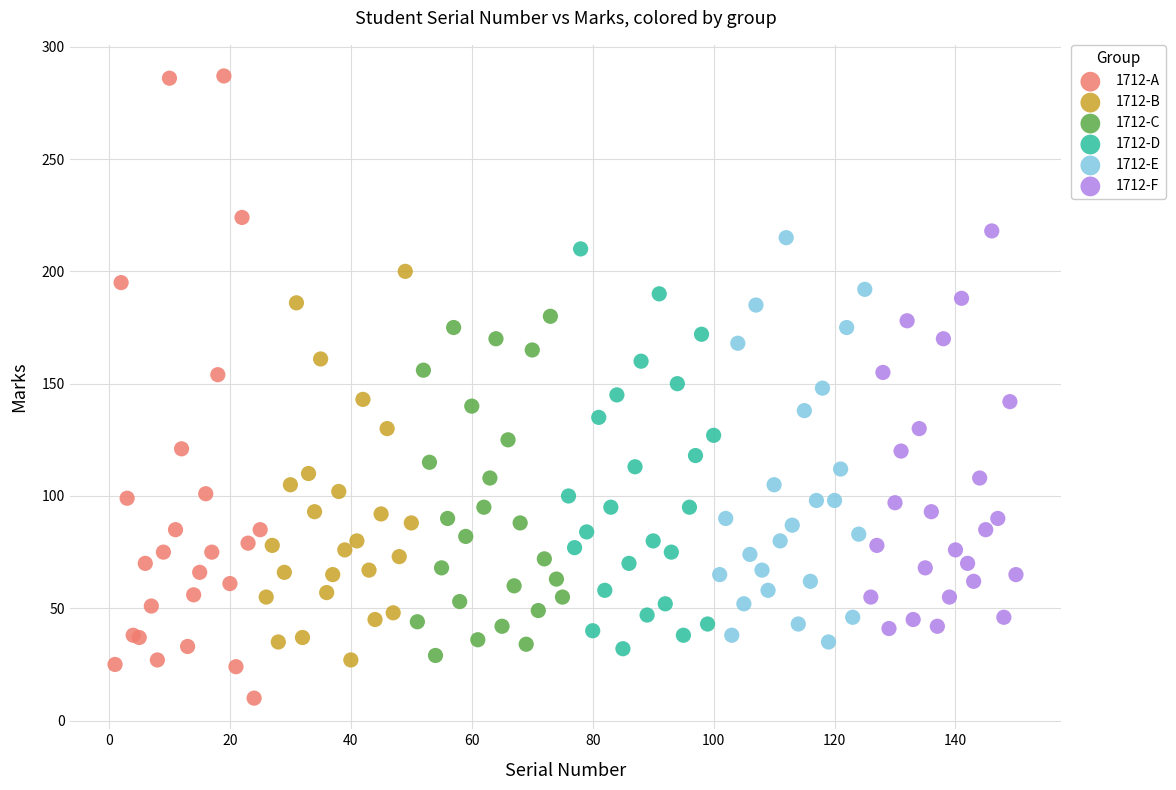

Which series reaches the minimum Y coordinate?

1712-A